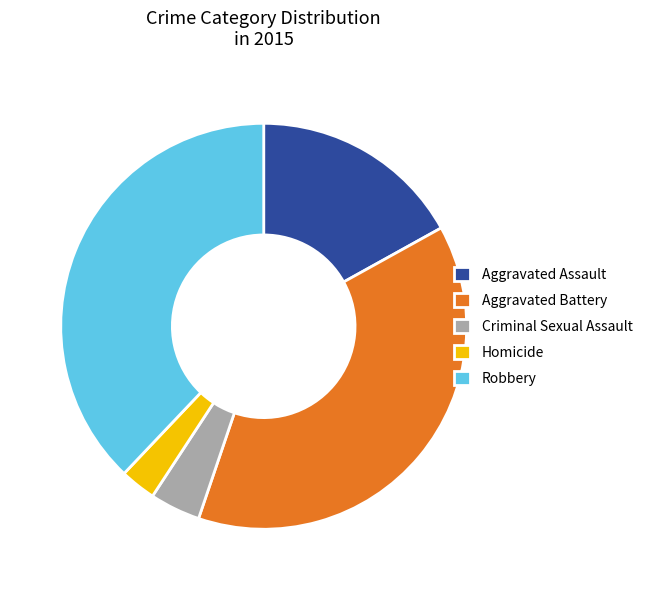

Approximately how many times larger is the value at Aggravated Assault compared to Aggravated Battery?

0.4